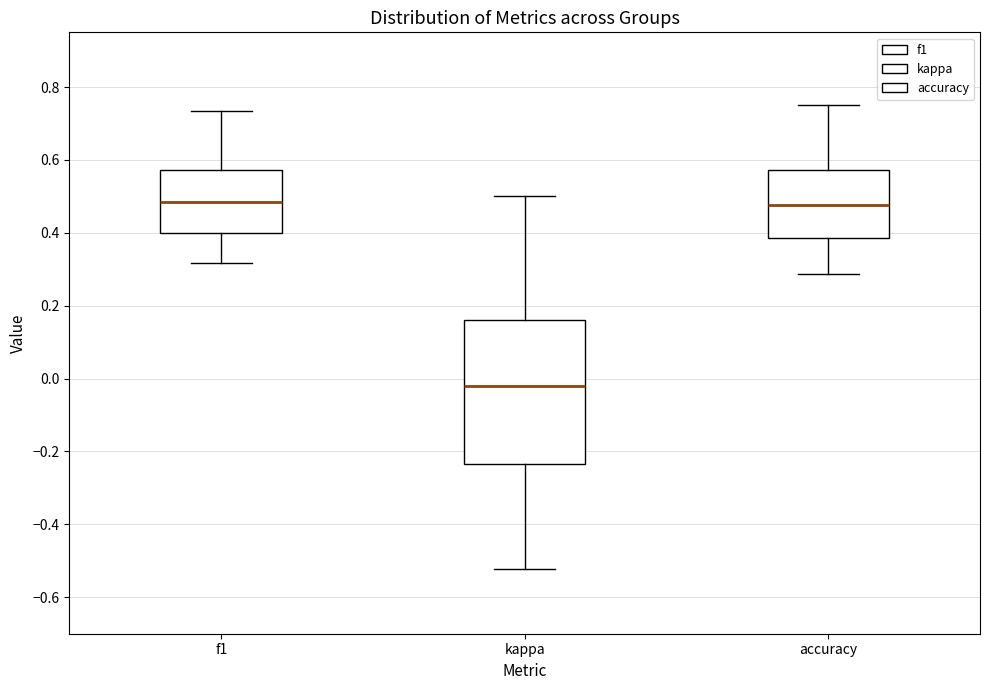

Reading left to right, read every box against the y-axis: the position of its median line, the range the box covers, and the ends of its whiskers. The values are not printed on the chart, so give them approximately, as read against the axis.

f1: median 0.48, box 0.40 to 0.58, whiskers 0.32 to 0.74
kappa: median -0.02, box -0.24 to 0.16, whiskers -0.52 to 0.50
accuracy: median 0.48, box 0.38 to 0.58, whiskers 0.28 to 0.76